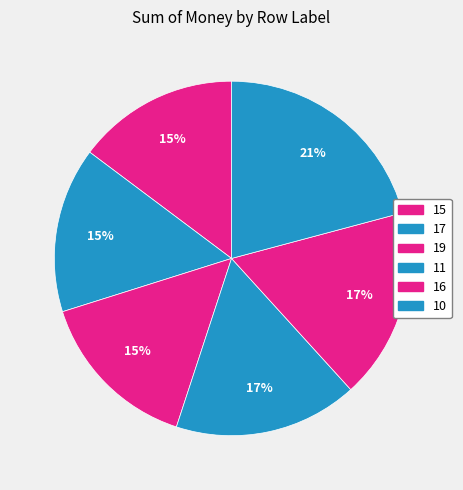

Combined, do 16 and 11 account for over 50%?

No